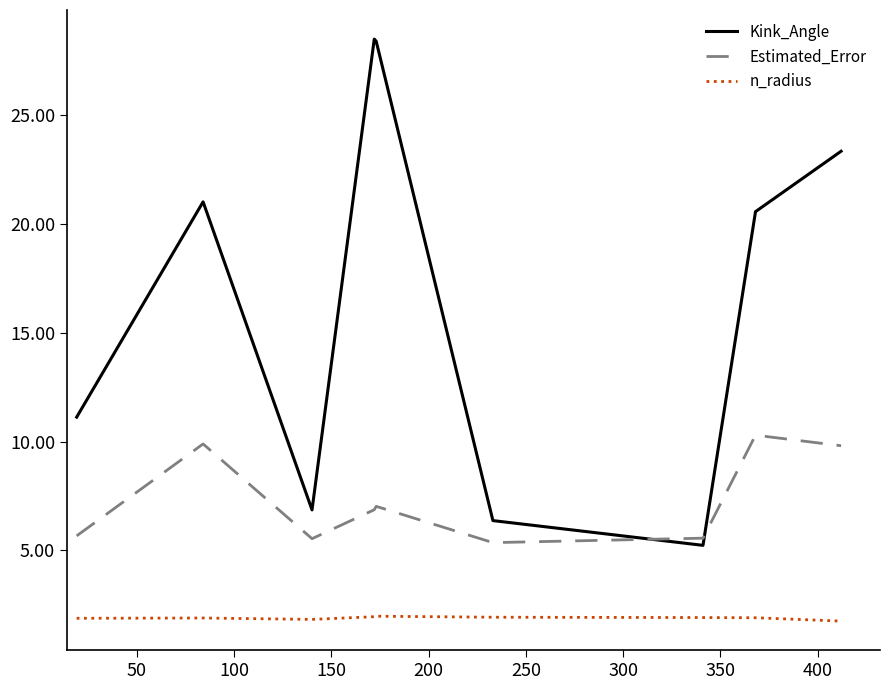

Rank the series by their maximum value, from highest to lowest.

Kink_Angle, Estimated_Error, n_radius